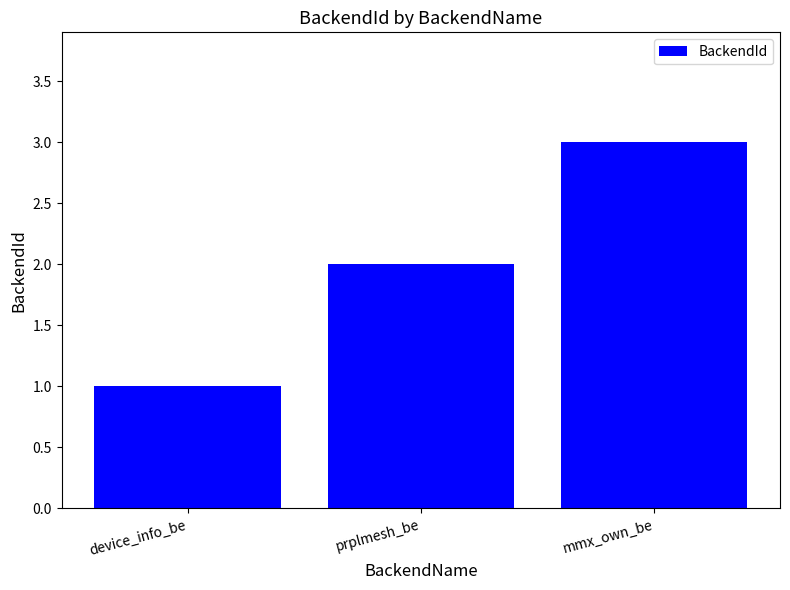

The chart shows a value of 1 at device_info_be. True or false?

True